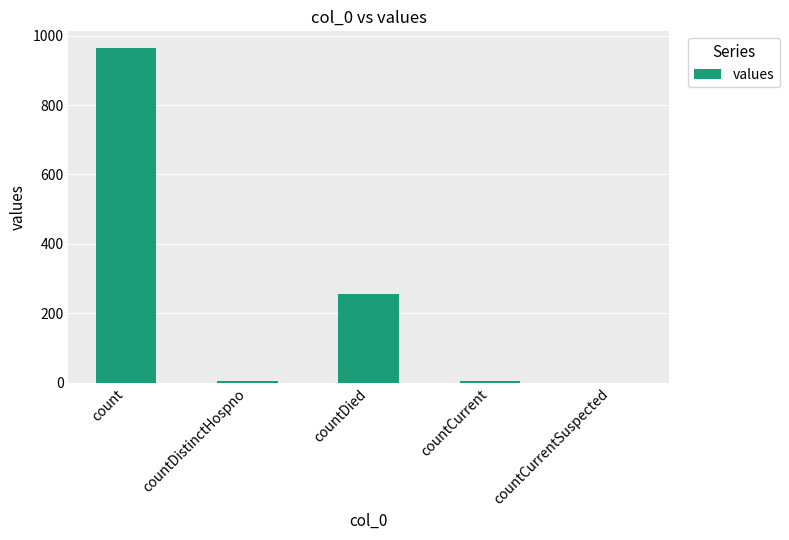

True or false: the data shows 256 at countDied.

True